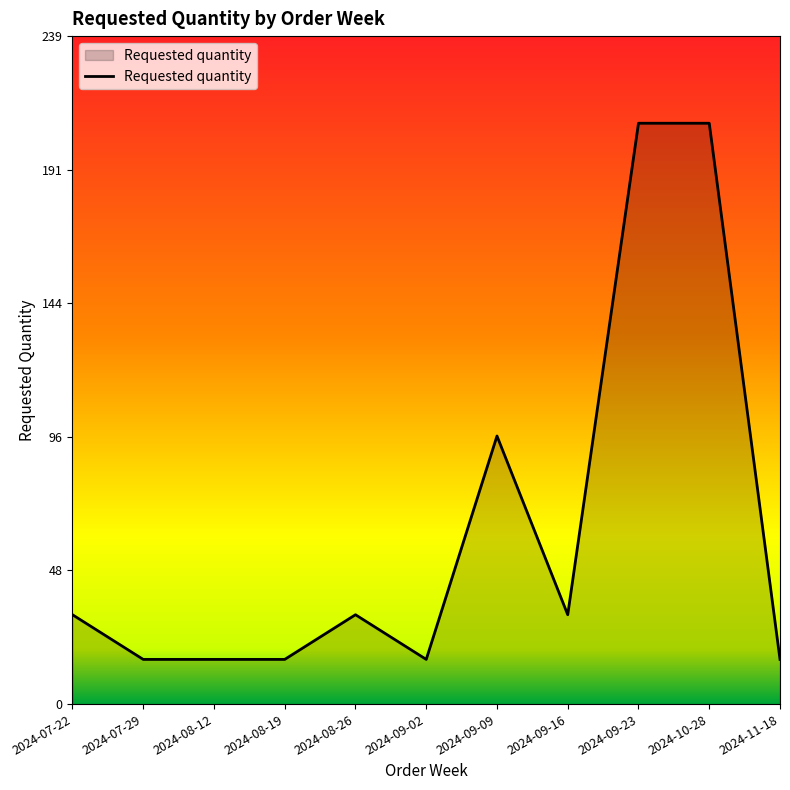

What is the smallest value displayed?

16